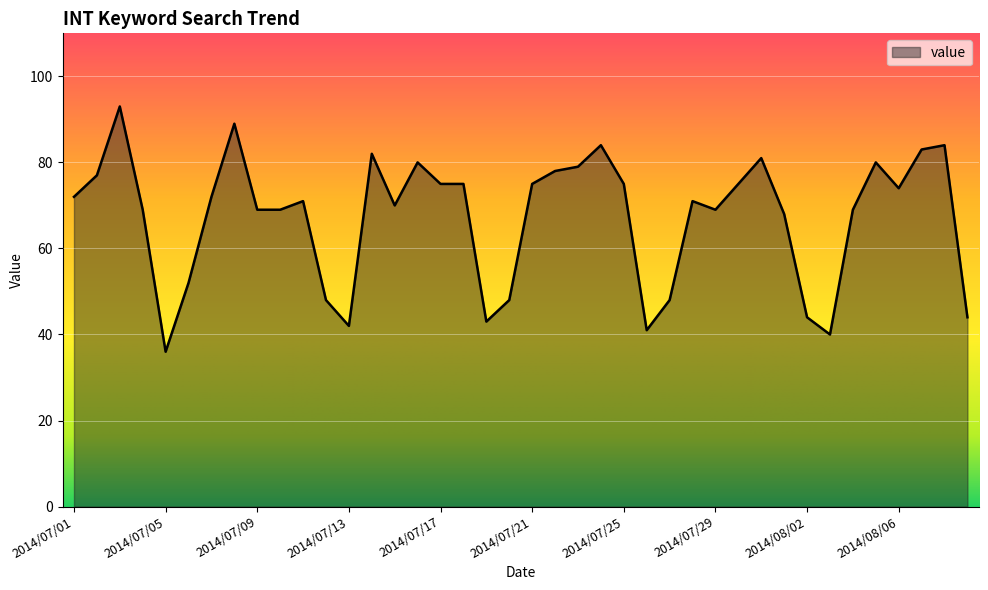

What is the greatest value displayed?

93